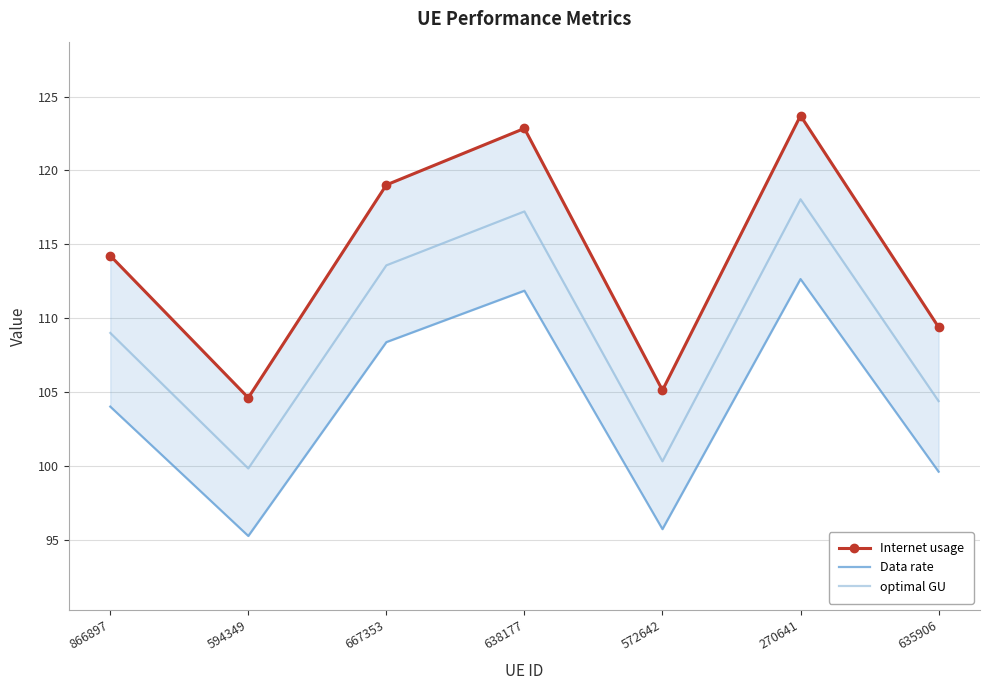

True or false: Data rate and optimal GU cross at least once.

False